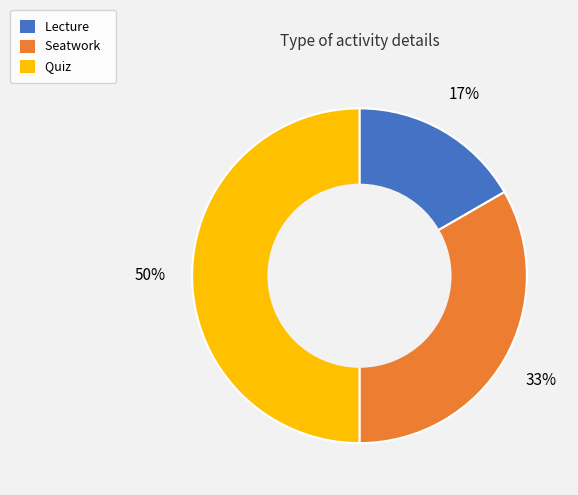

Between Seatwork and Quiz, which is larger?

Quiz